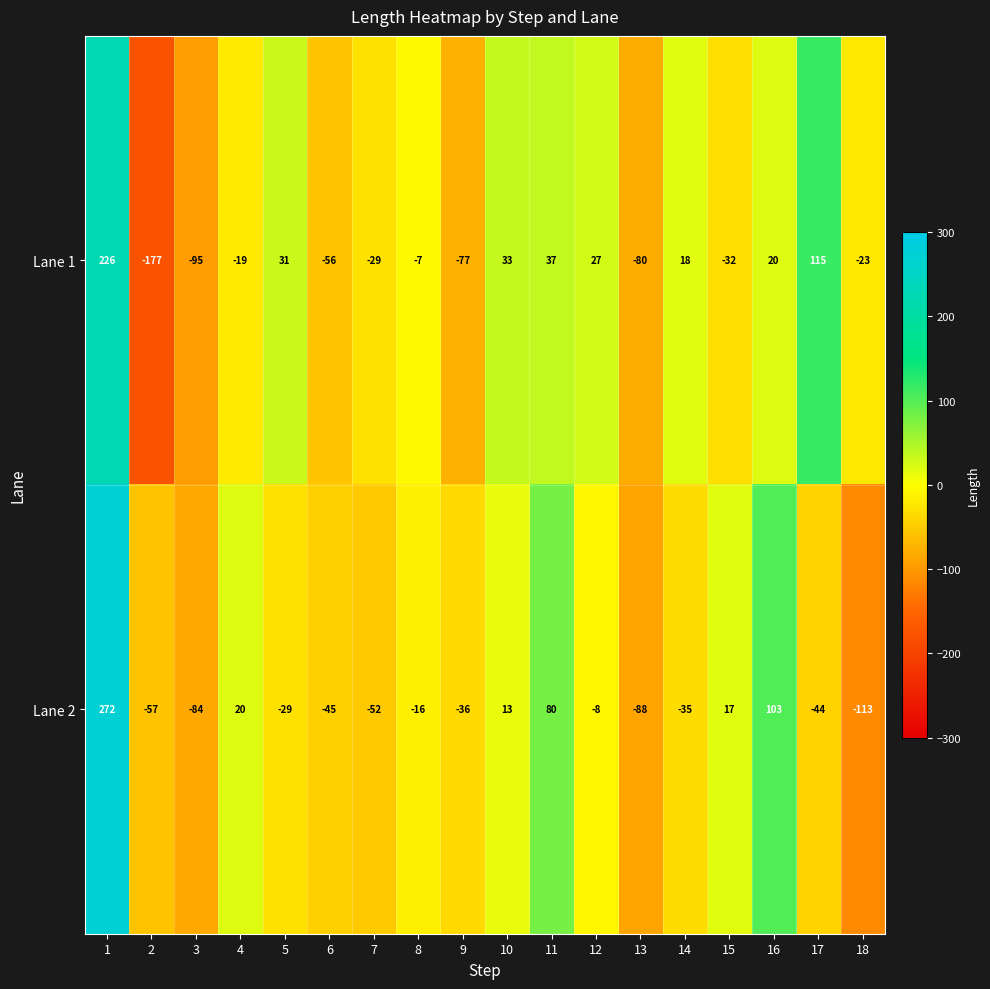

The Lane 1 series shows 18 at 14. True or false?

True